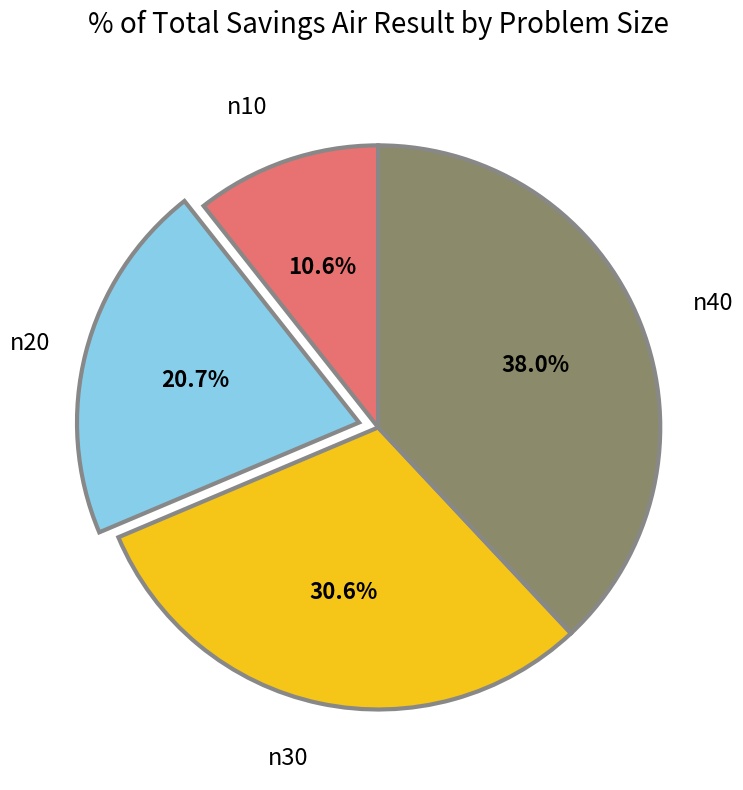

To the nearest percent, what is the difference between the largest and smallest slice percentages?

27%